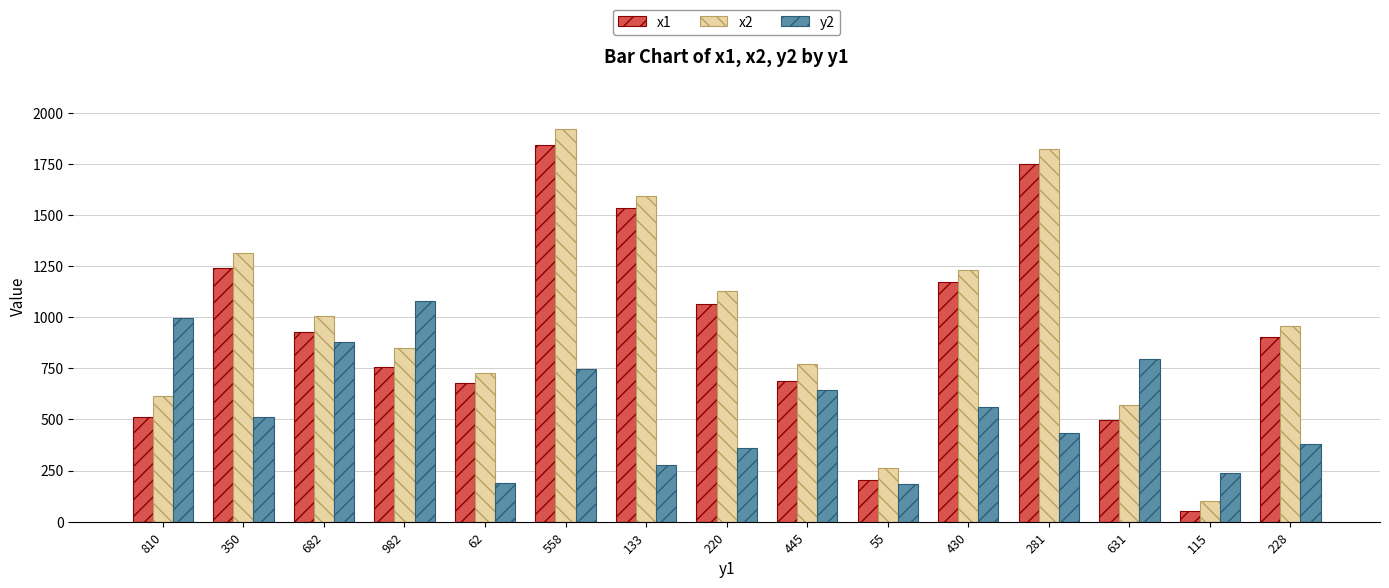

How many bars are there in total?

45